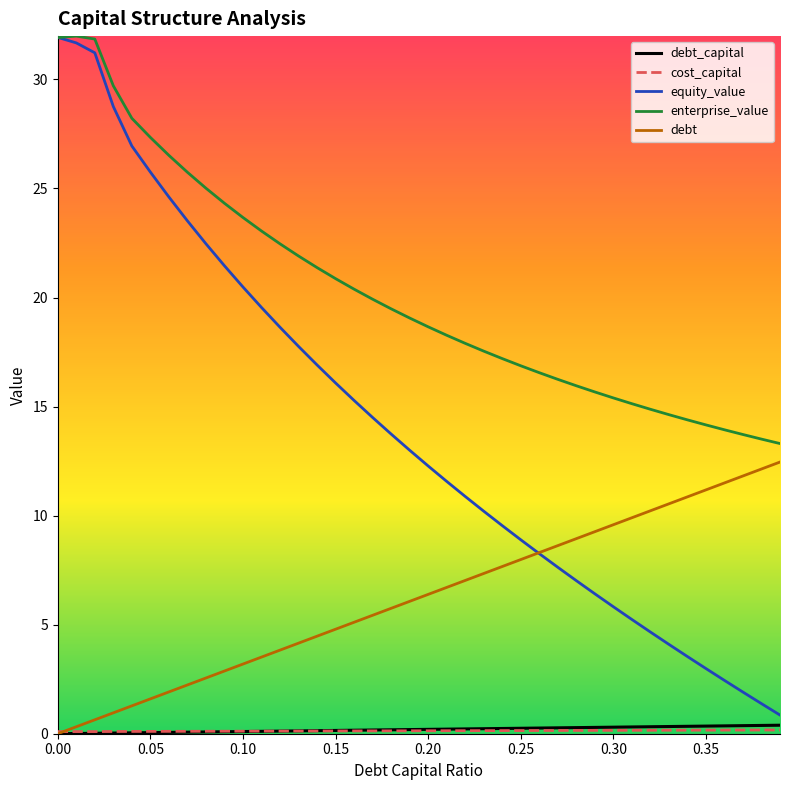

Which series has the largest total across all categories?

enterprise_value